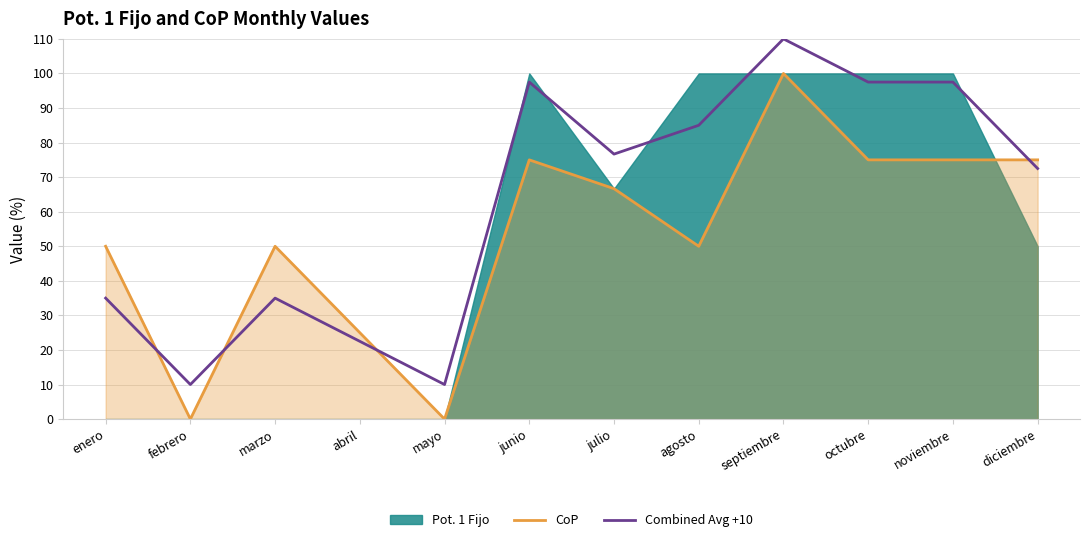

Is the value of Combined Avg +10 at marzo greater than the value of CoP at abril?

Yes